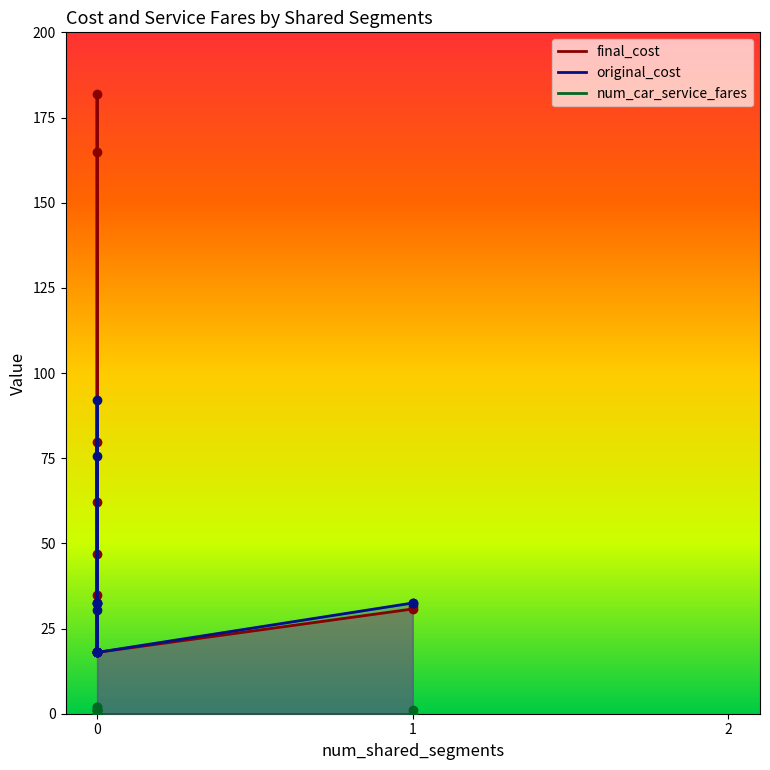

Does the chart display data point markers on the line(s)?

Yes